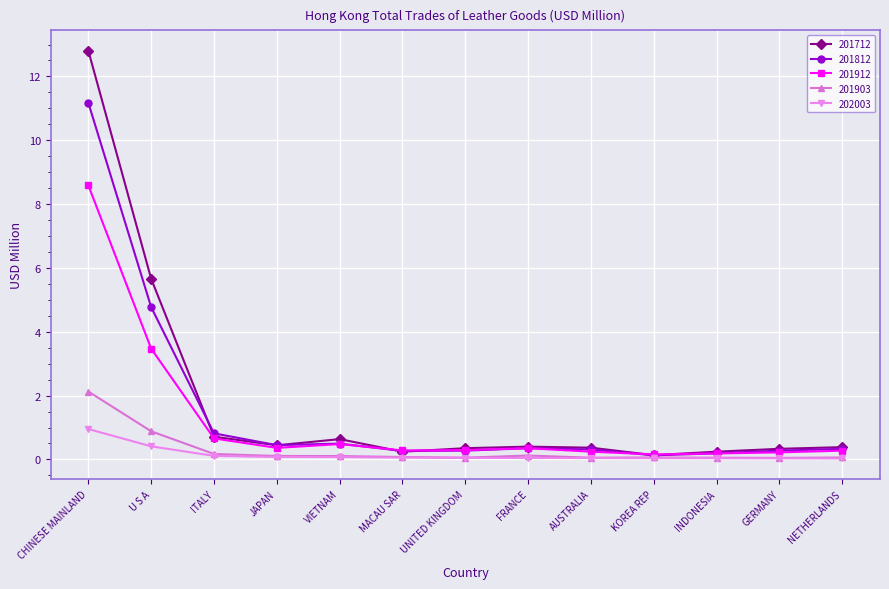

What is the total value across all series at U S A?

15.2